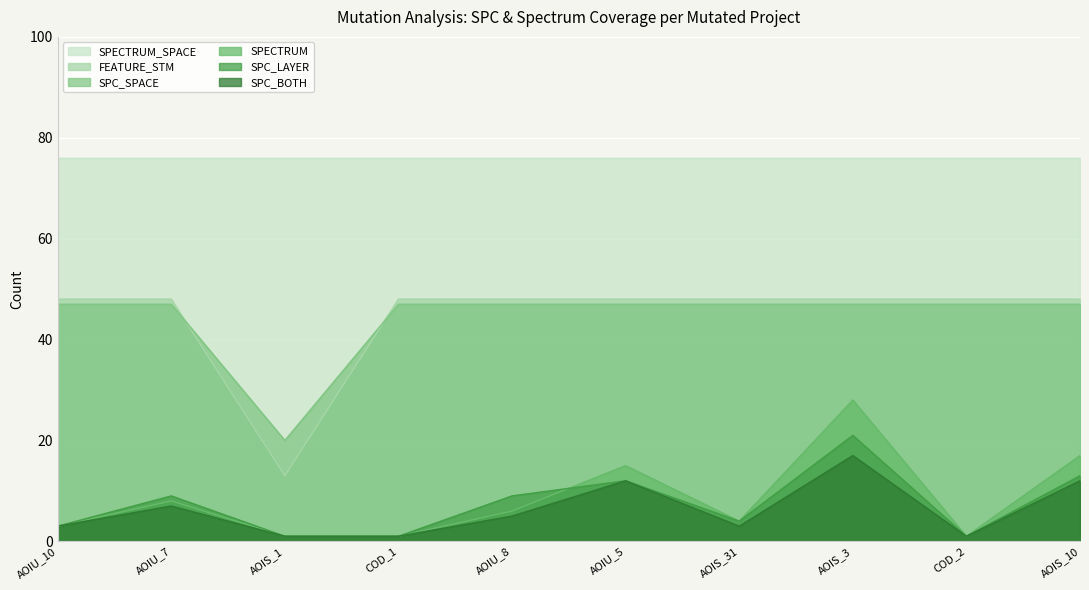

Where is the first local maximum for SPC_LAYER?

AOIU_7